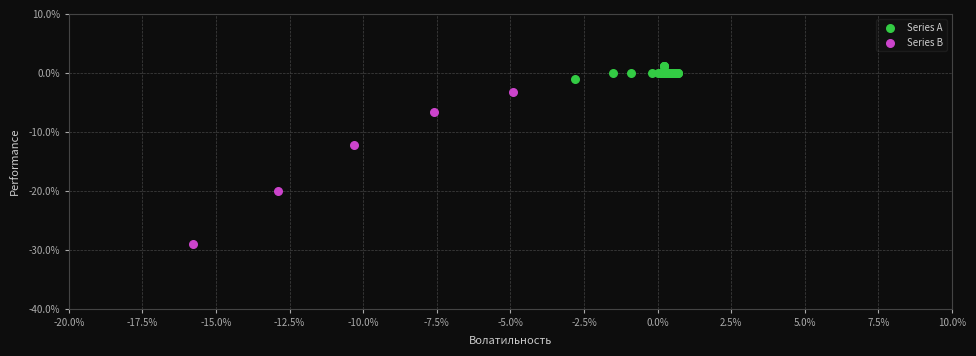

What are all the series names shown in the legend?

Series A, Series B